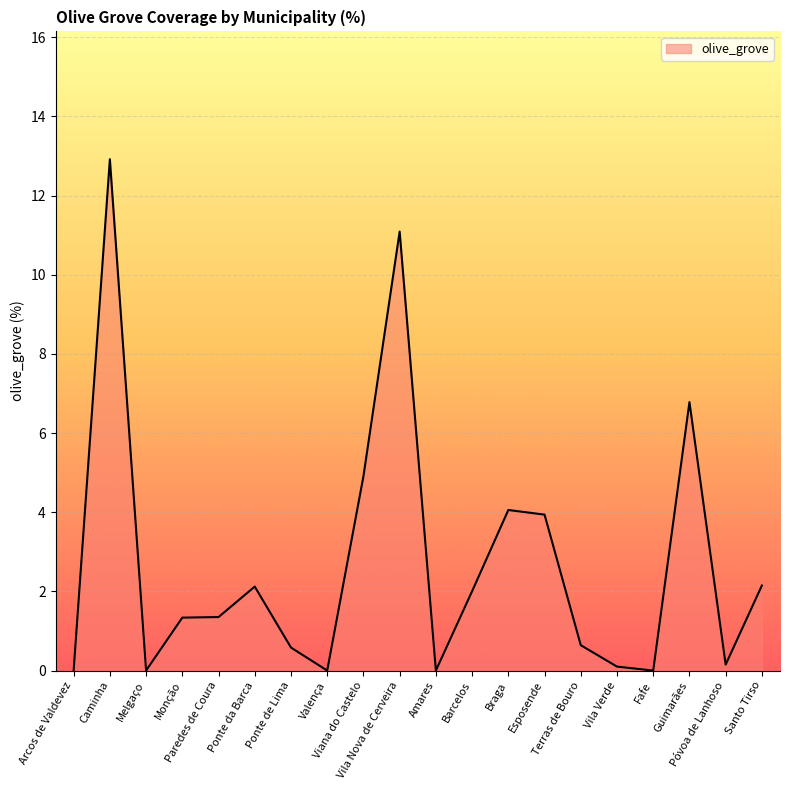

What is the difference between the maximum and minimum values?

12.9